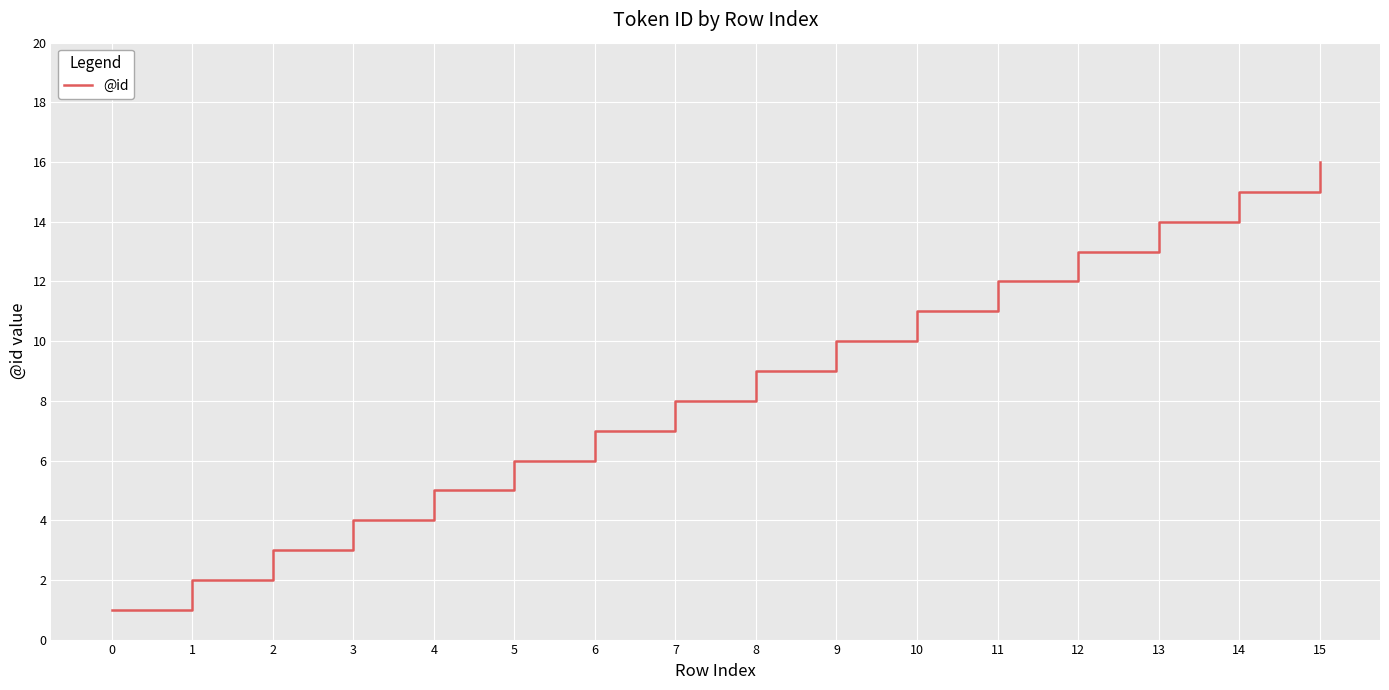

Is it true that the value at 14 is 15?

True